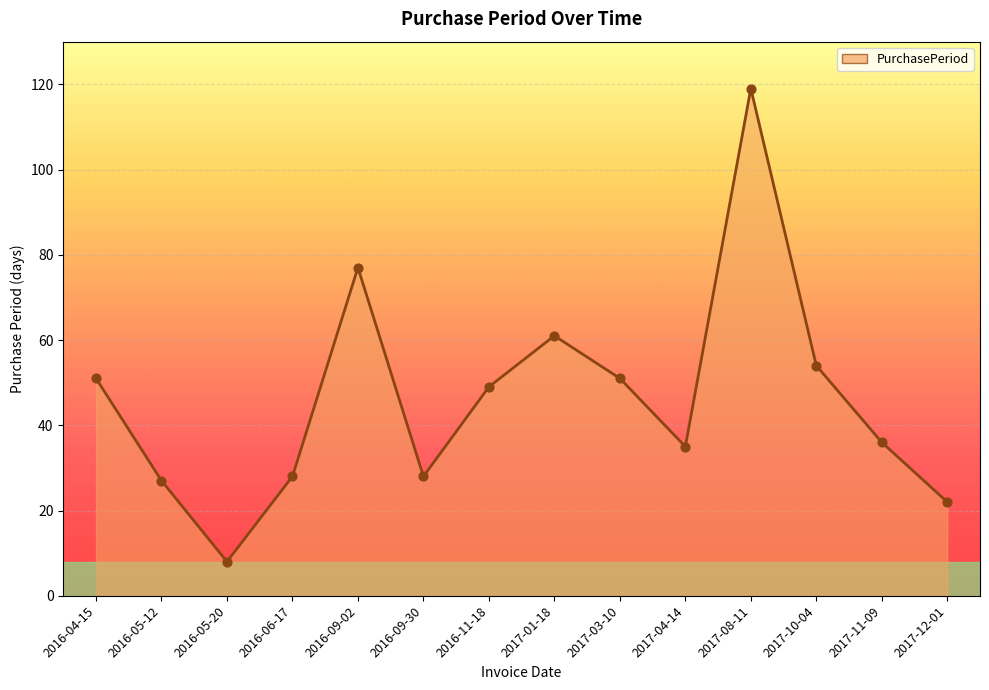

What is the change in value from 2016-04-15 to 2017-01-18?

+10